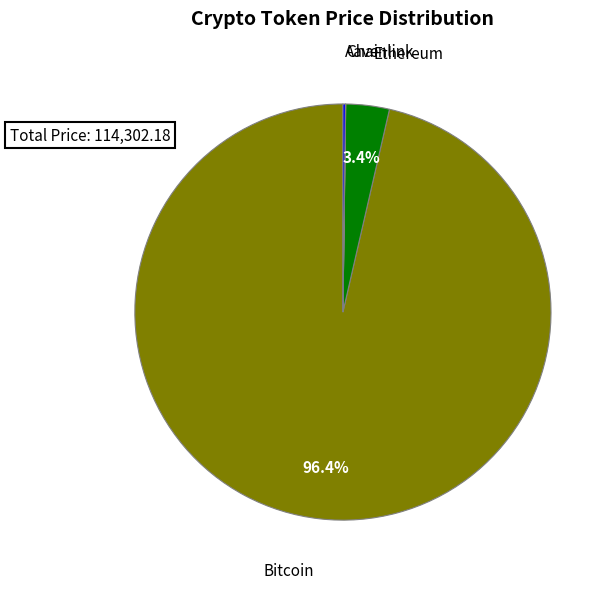

How much of the chart is everything except Bitcoin?

3.6%